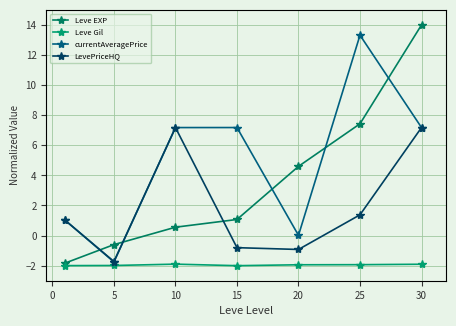

What is the maximum value for Leve Gil?

-1.9